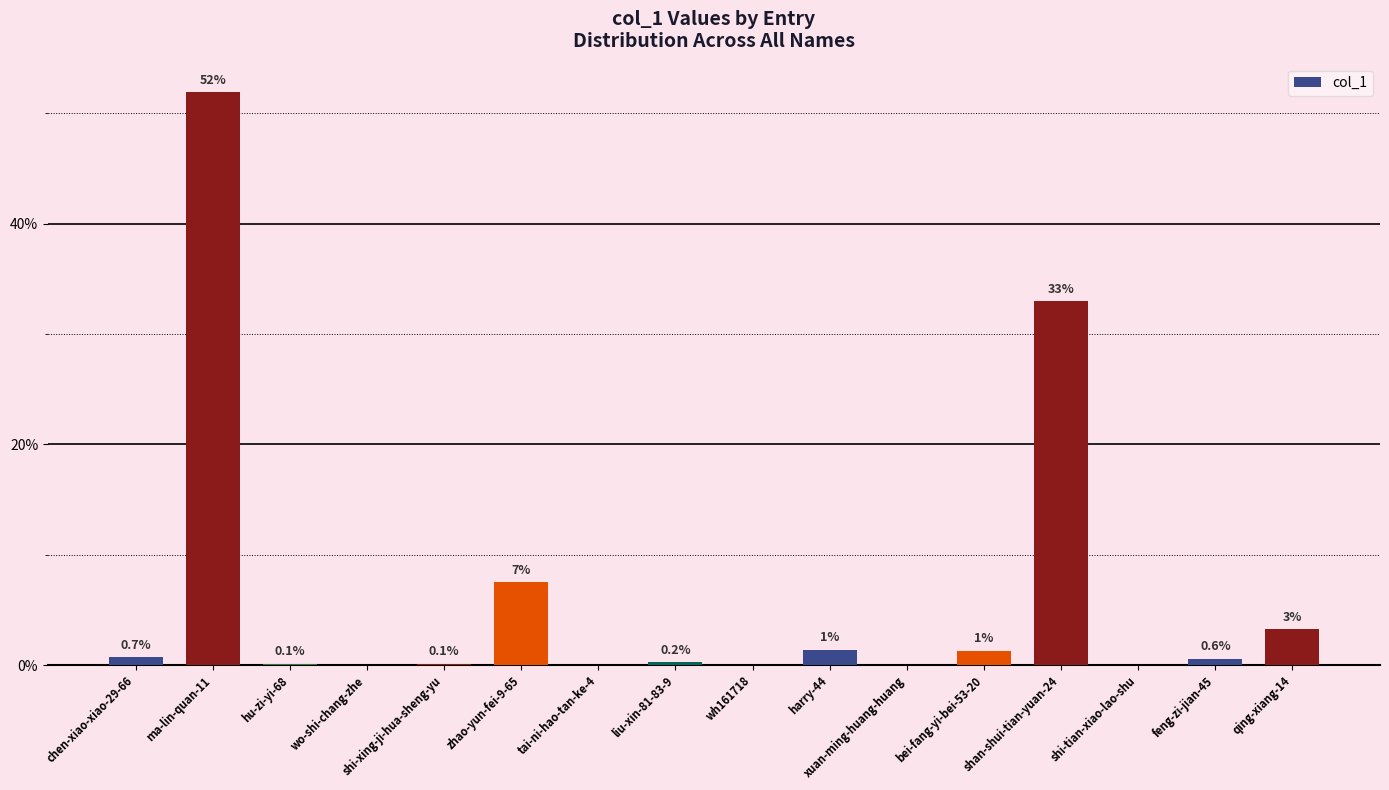

What is the label of the 7th bar from the right?

harry-44